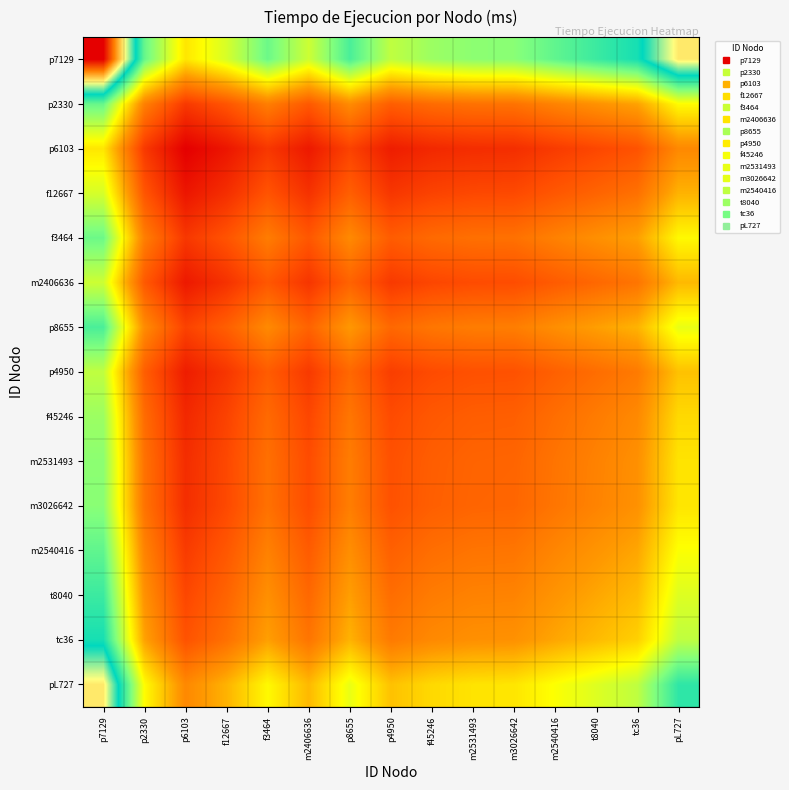

What is the greatest value displayed?

0.4